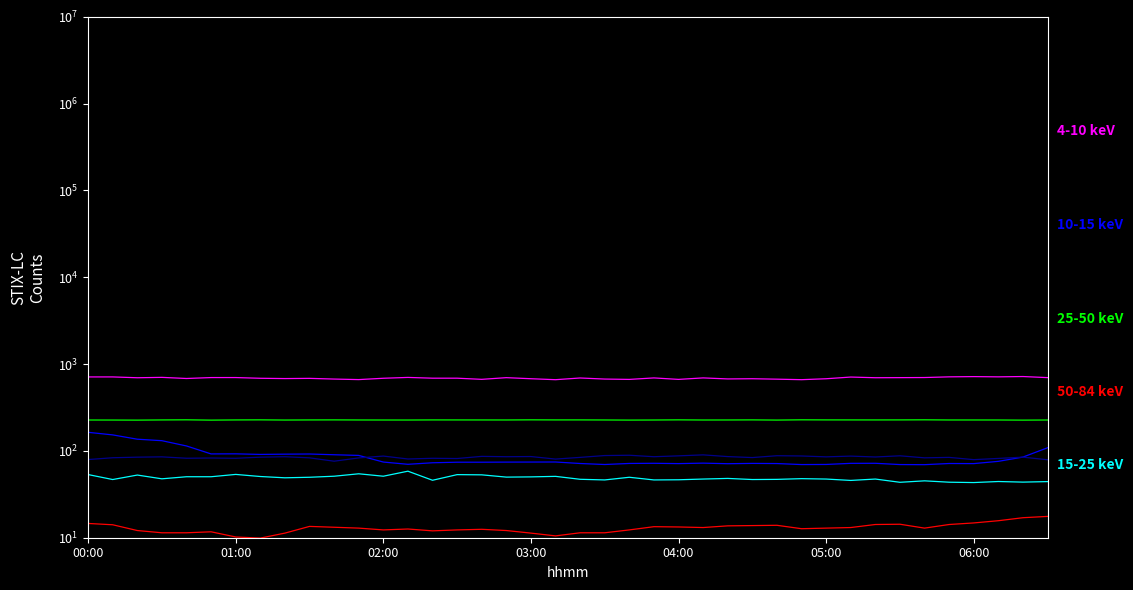

Which series changed the most between 20 and 31?

4-10 keV